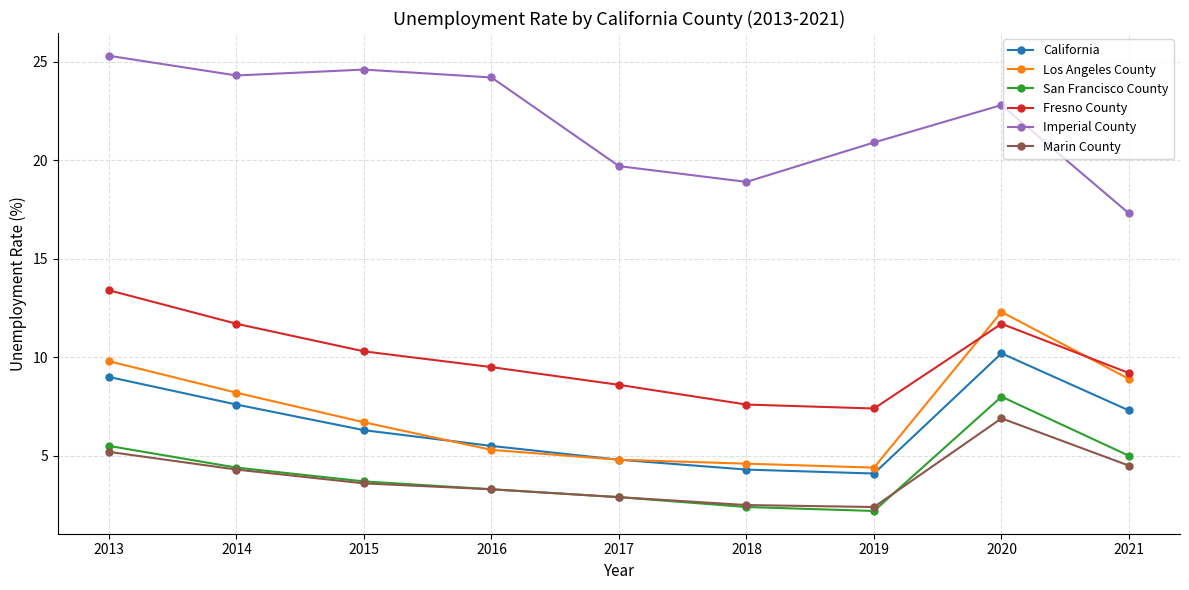

Is the value of Marin County at 2016 greater than the value of Los Angeles County at 2018?

No